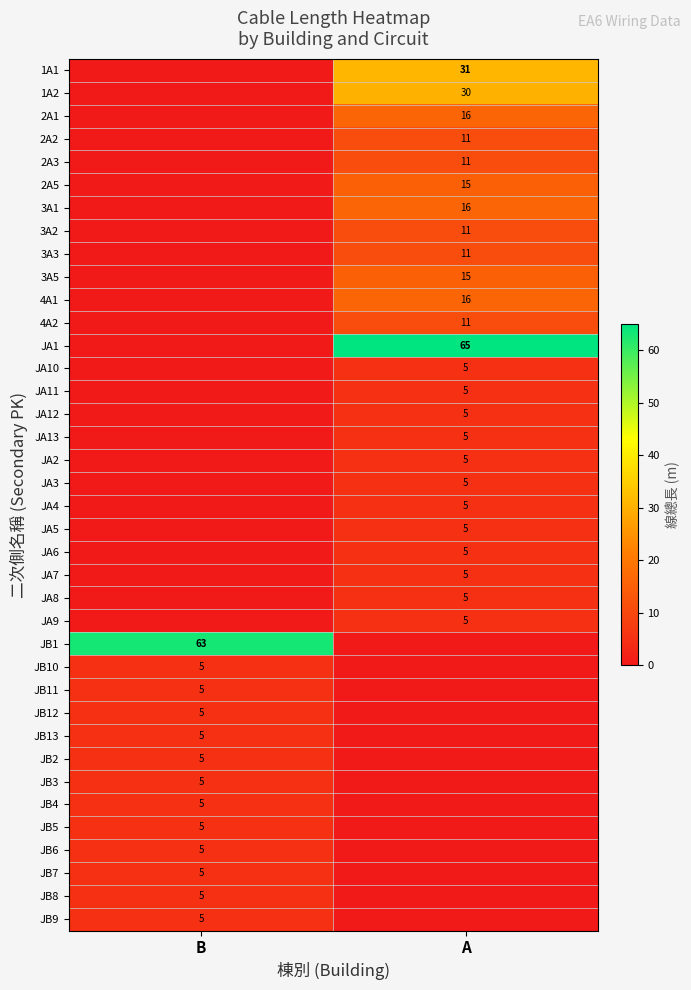

What is the difference between the highest and lowest values at A?

65